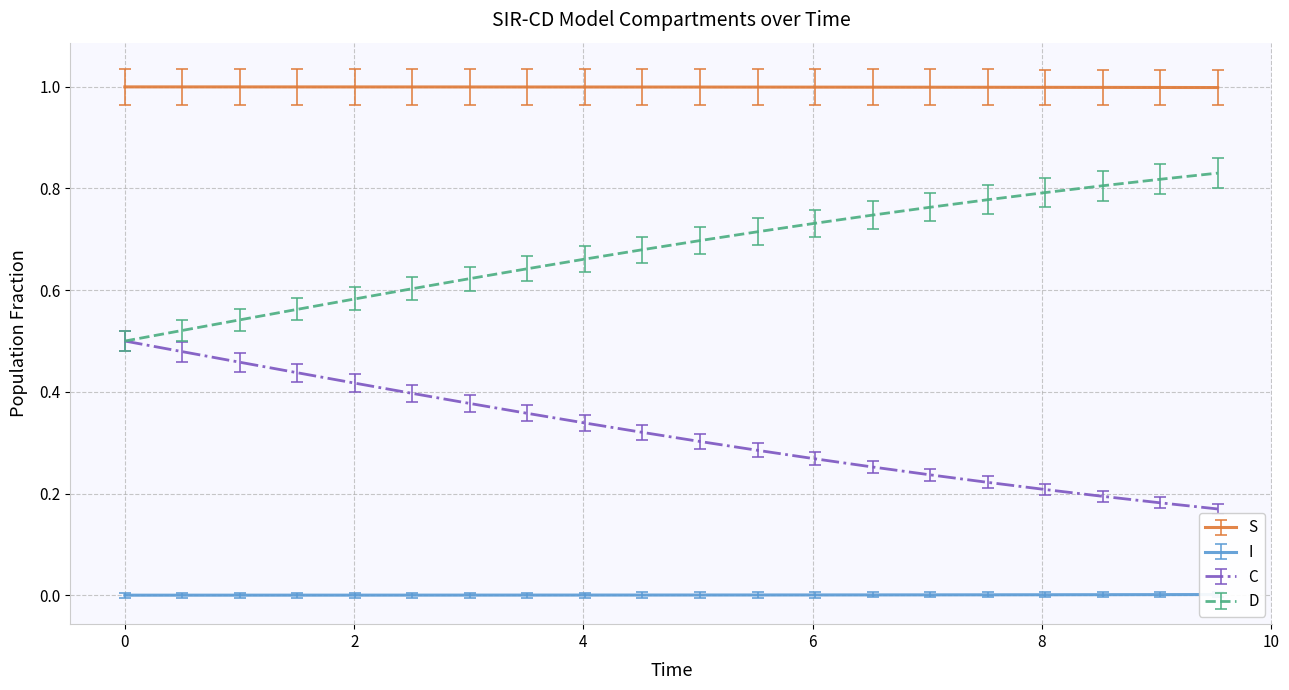

What is the maximum value for S?

1.0